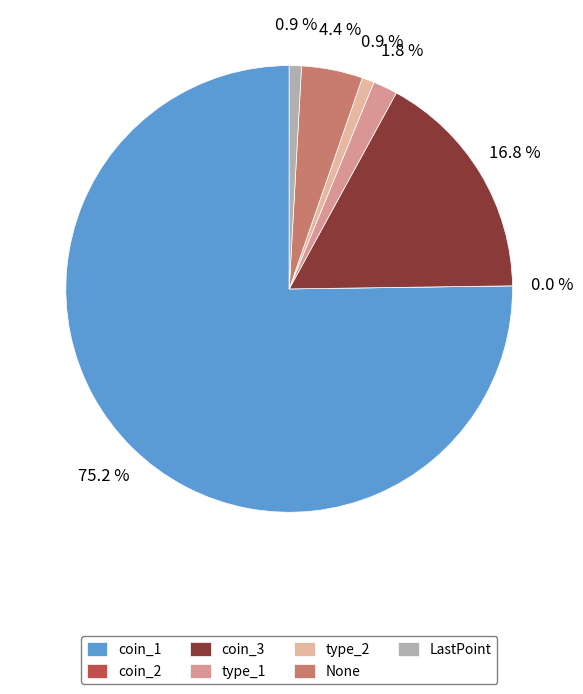

What percentage is the LastPoint slice, to the nearest percent?

1%